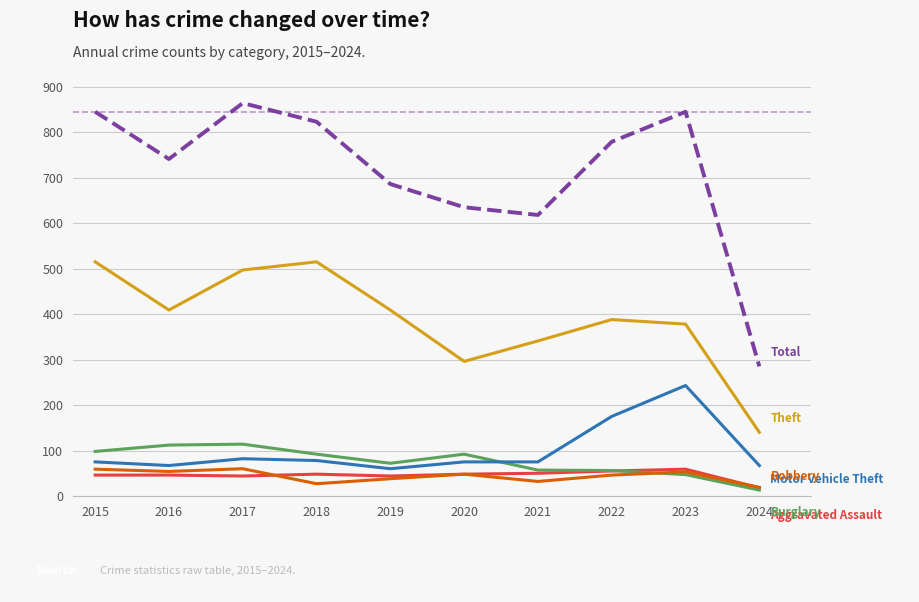

What is the total value across all series at 2015?

1638